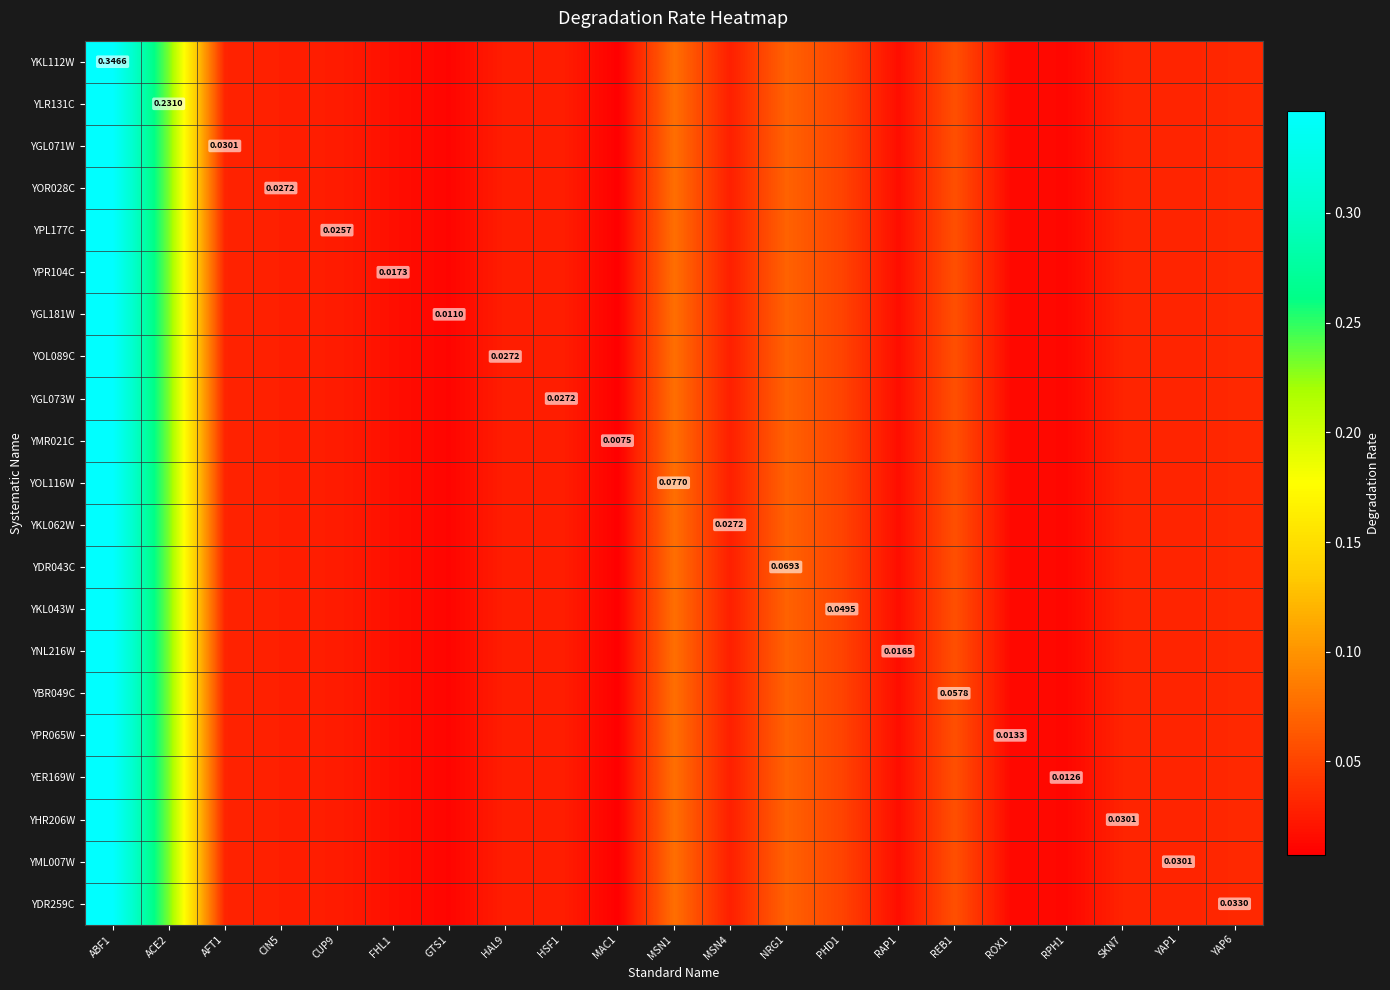

List the series in order of their peak value, highest first.

YKL112W, YLR131C, YGL071W, YOR028C, YPL177C, YPR104C, YGL181W, YOL089C, YGL073W, YMR021C, YOL116W, YKL062W, YDR043C, YKL043W, YNL216W, YBR049C, YPR065W, YER169W, YHR206W, YML007W, YDR259C